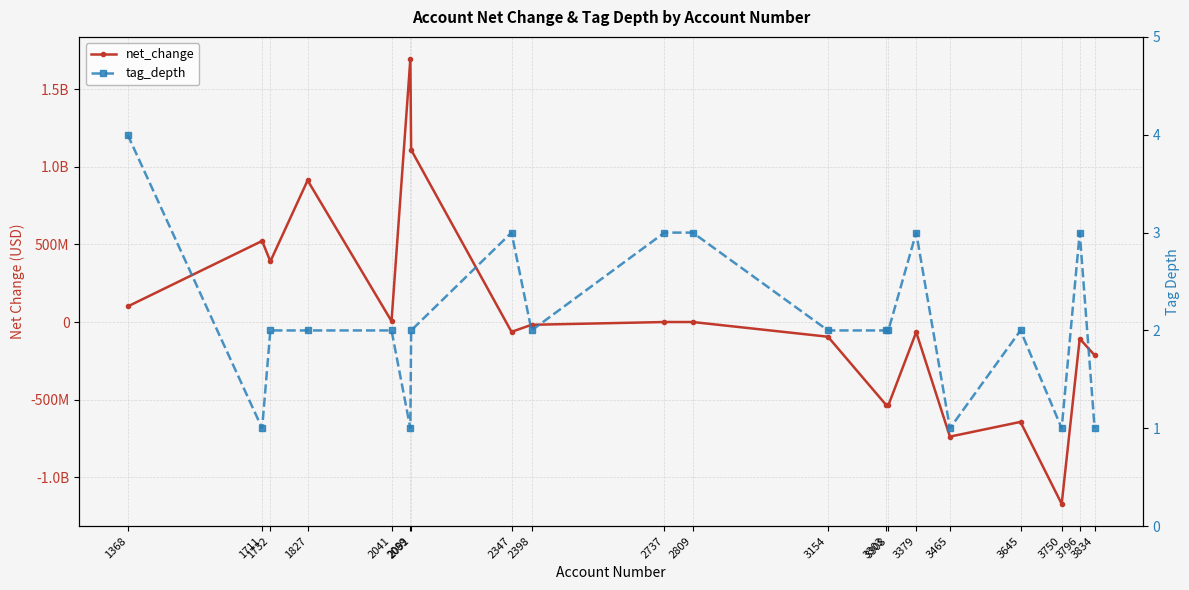

Between 1711 and 1732, which series saw the biggest shift?

net_change